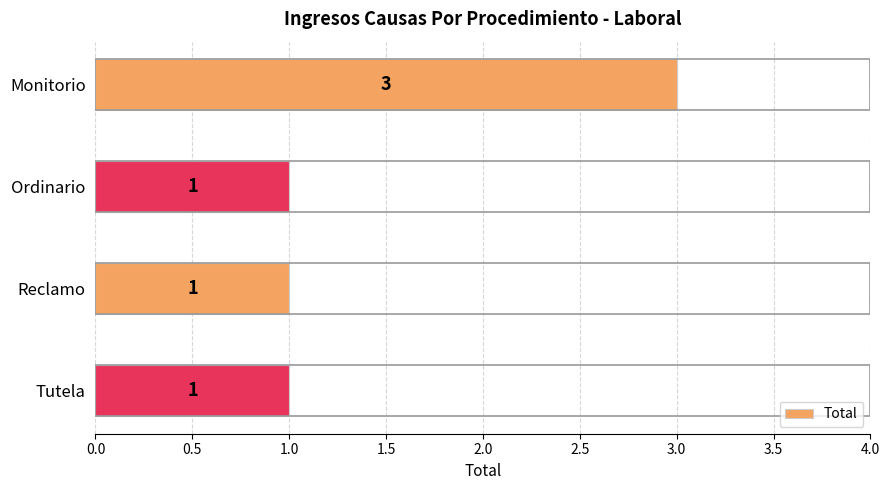

How many bars are there in total?

4